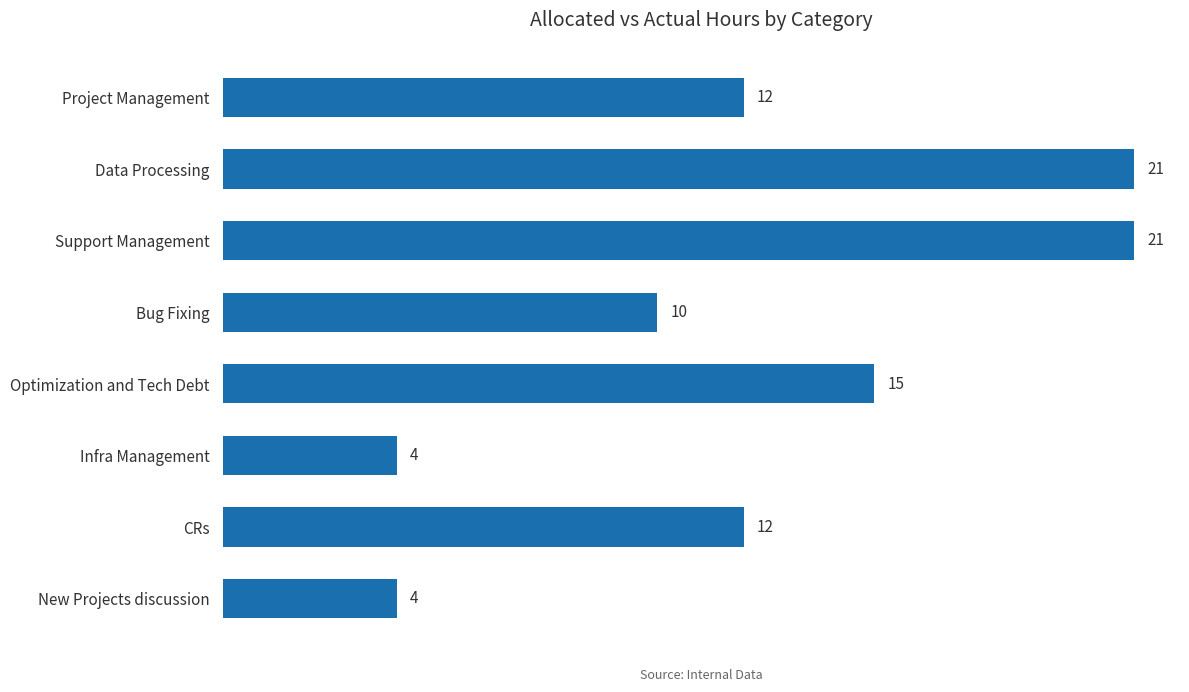

What is the value of the 4th bar from the top?

10